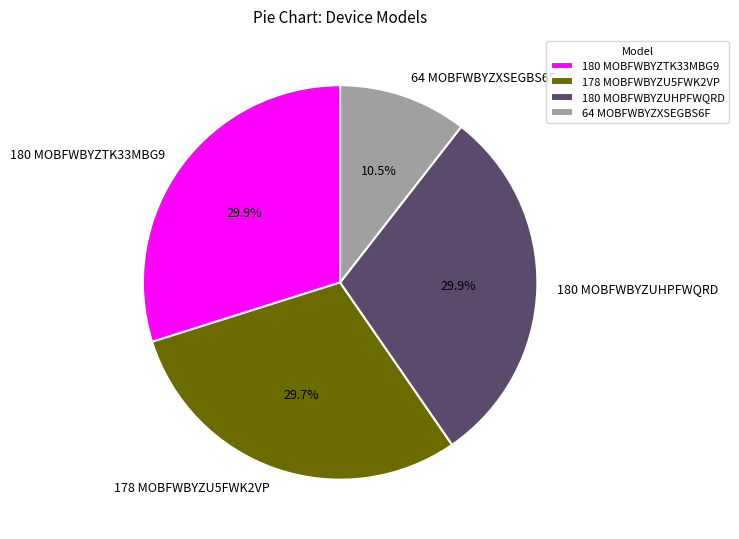

What is the smallest slice in the pie chart?

64 MOBFWBYZXSEGBS6F